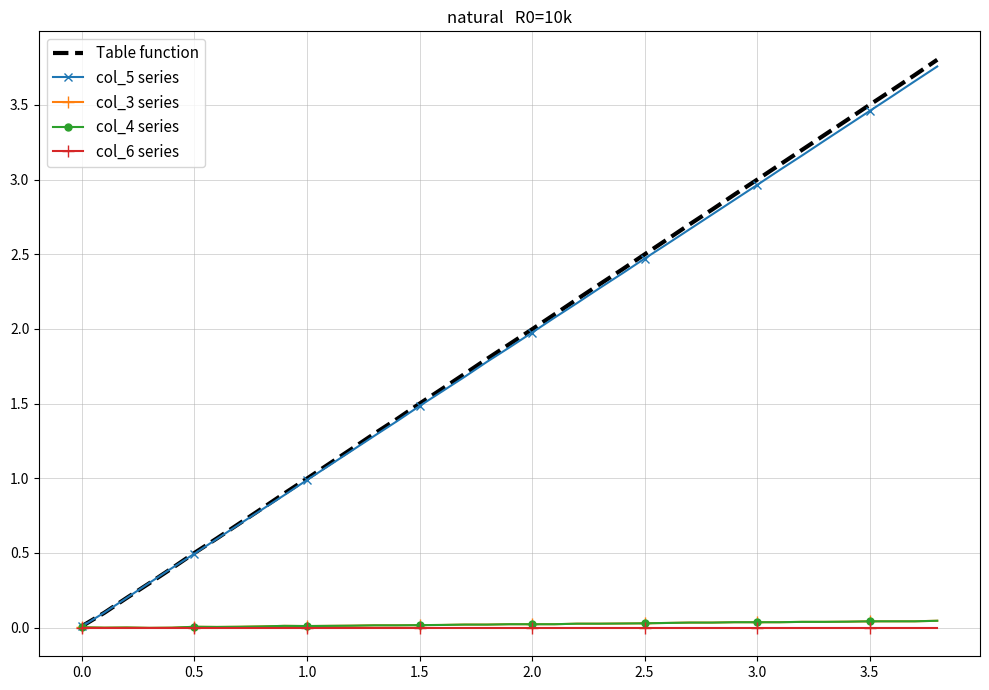

What are all the series names shown in the legend?

Table function, col_5 series, col_3 series, col_4 series, col_6 series